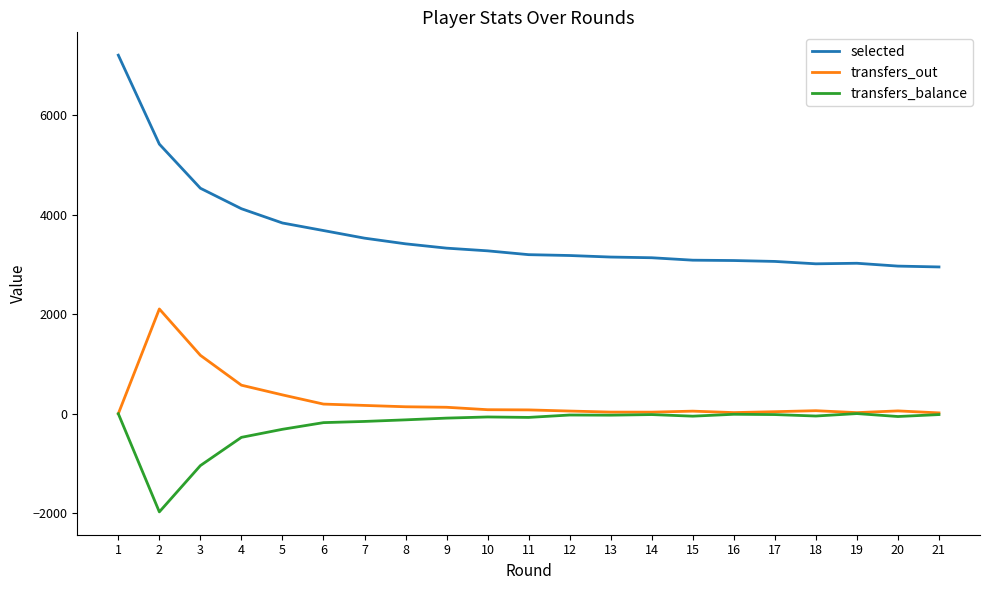

Which category has the highest value in the selected series?

1